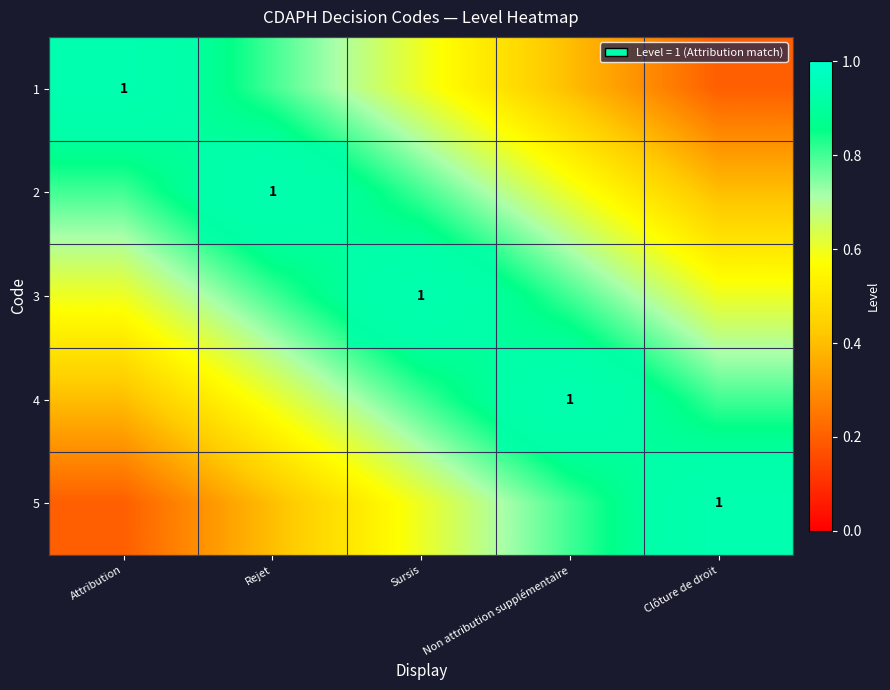

True or false: 2 has a value of 0.8 at Attribution.

True